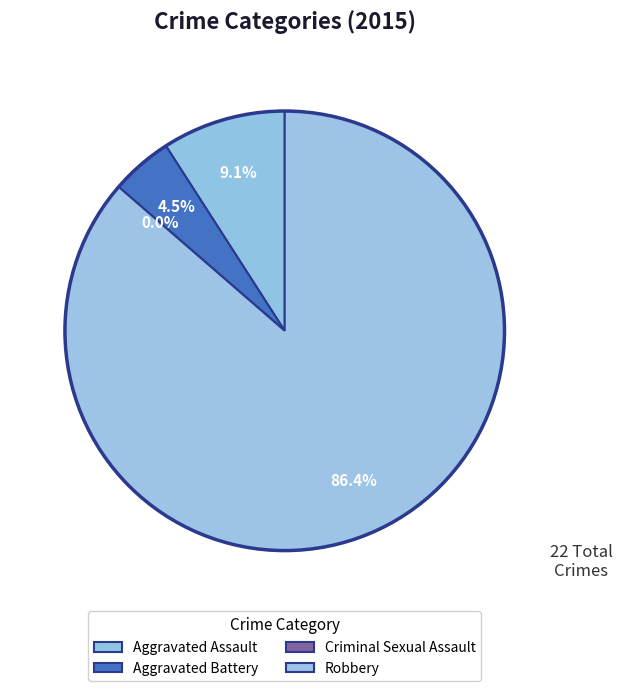

Count the number of slices in the pie.

4